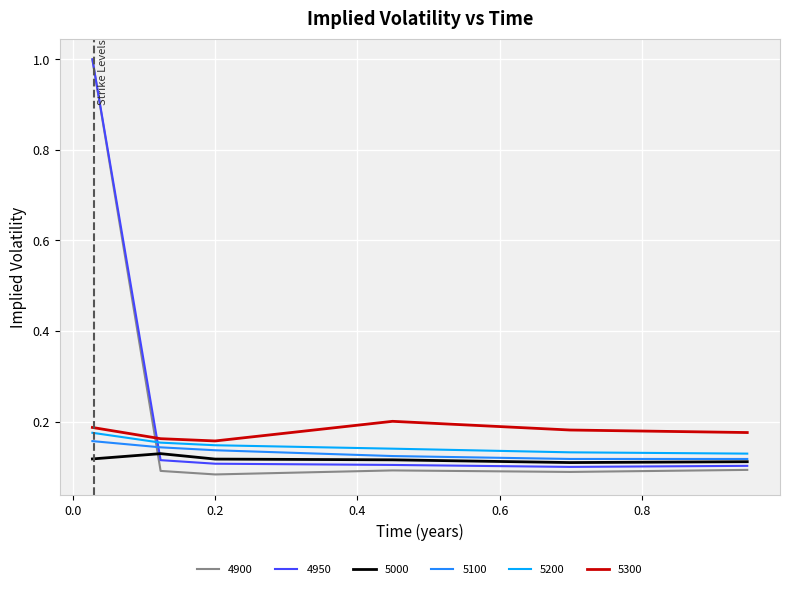

After their last crossing, which series has the higher values: 5100 or 4900?

5100